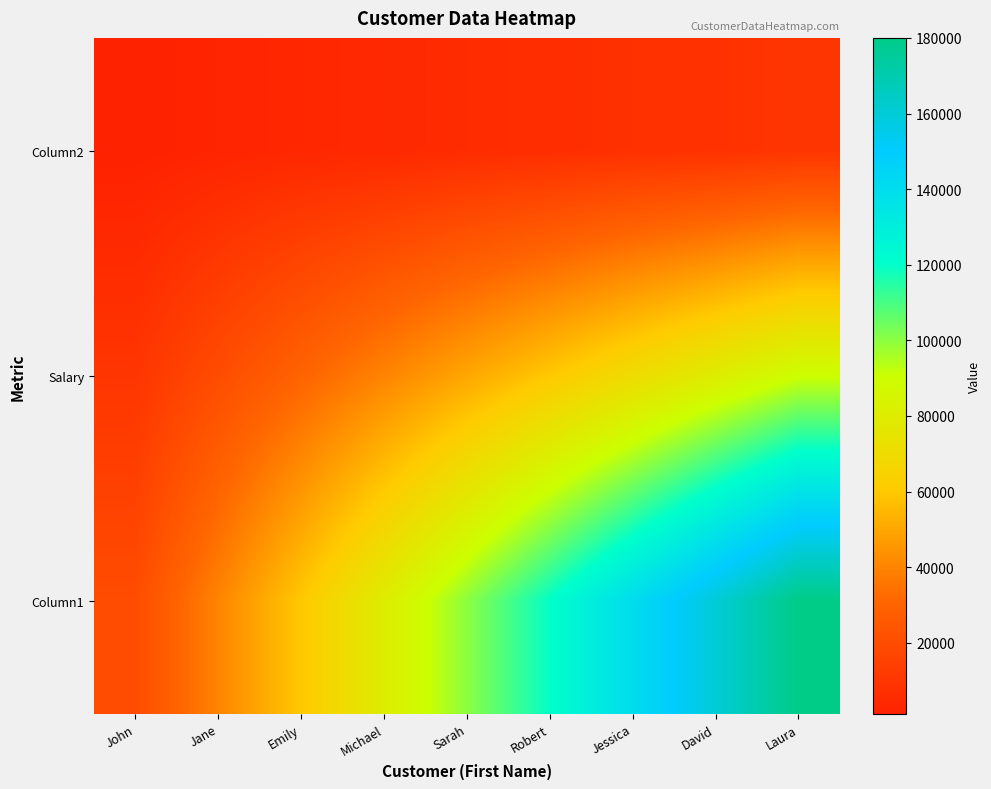

Rank the series by their maximum value, from lowest to highest.

Column2, Salary, Column1